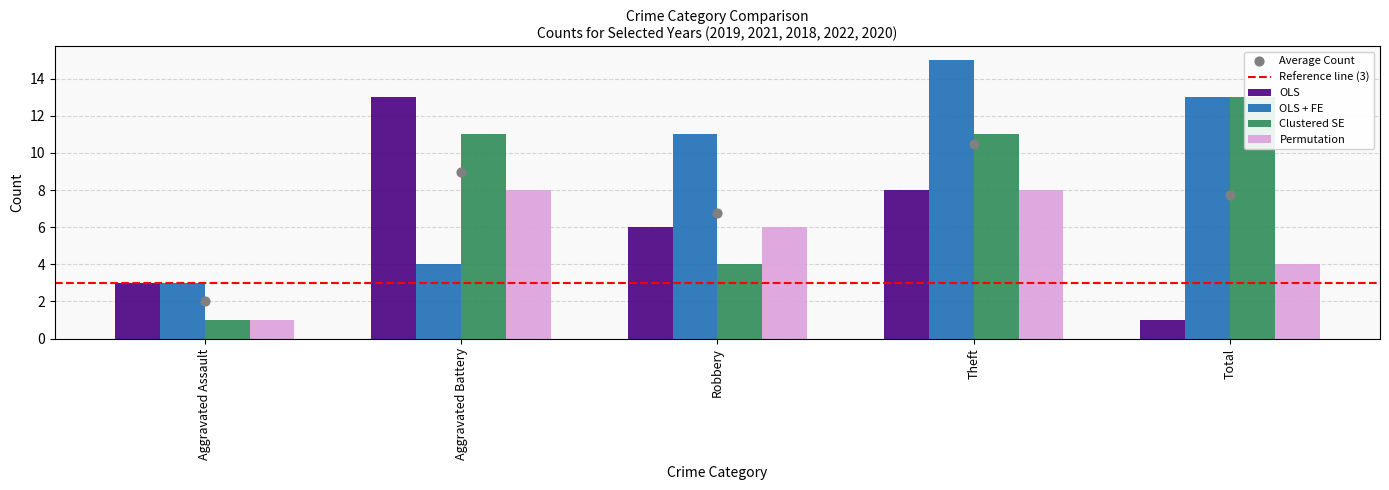

Which series has the widest spread of Y values?

OLS